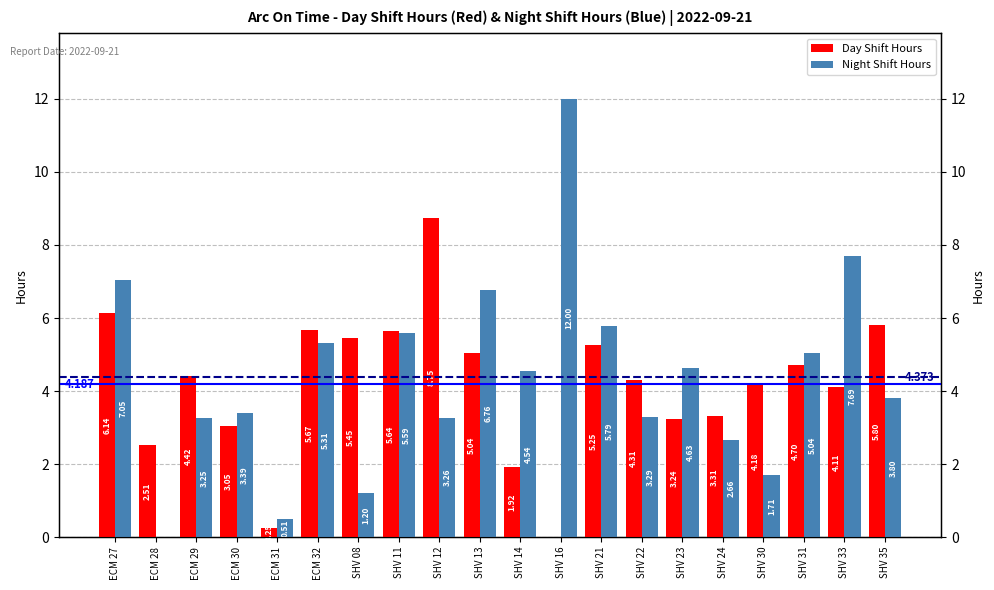

At which label does Night Shift Hours first exceed 4?

ECM 27